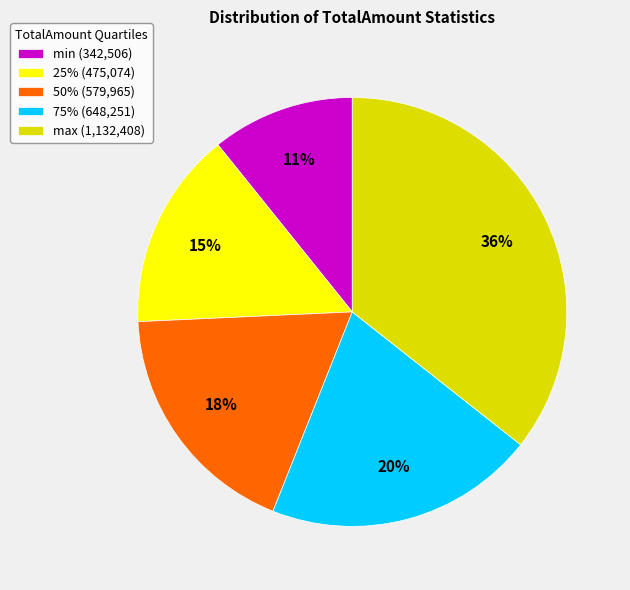

True or false: max (1,132,408) accounts for 36% of the total.

True